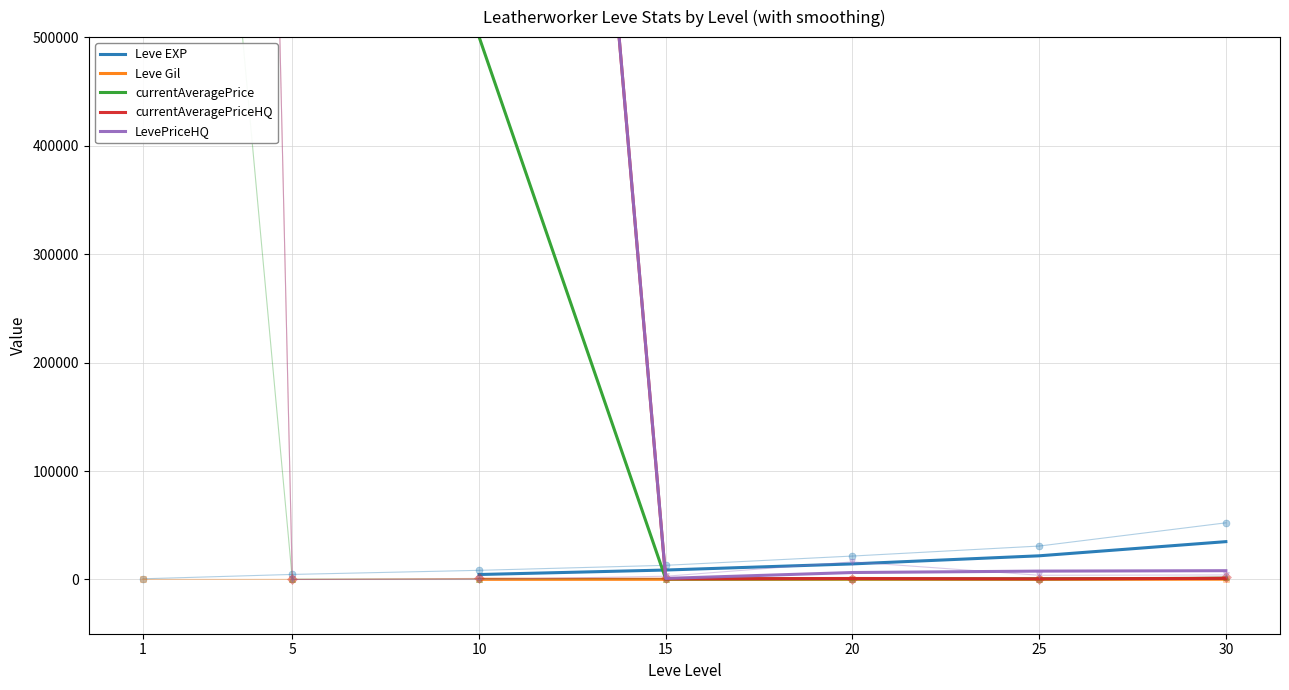

At which label does LevePriceHQ reach its minimum?

15